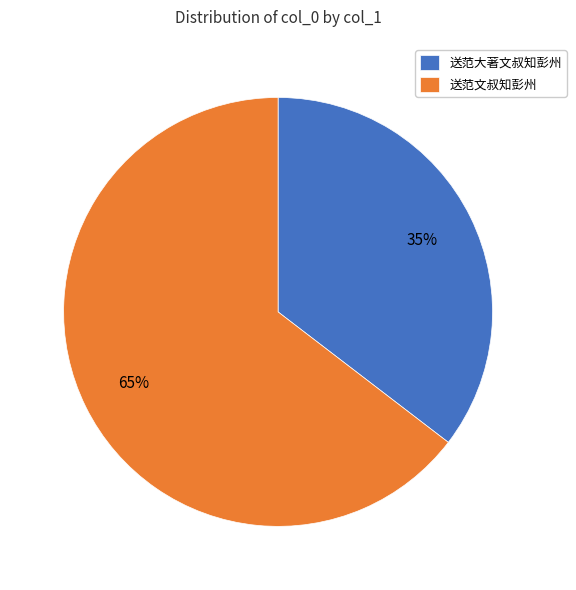

To the nearest percent, what portion does 送范大著文叔知彭州 represent?

35%